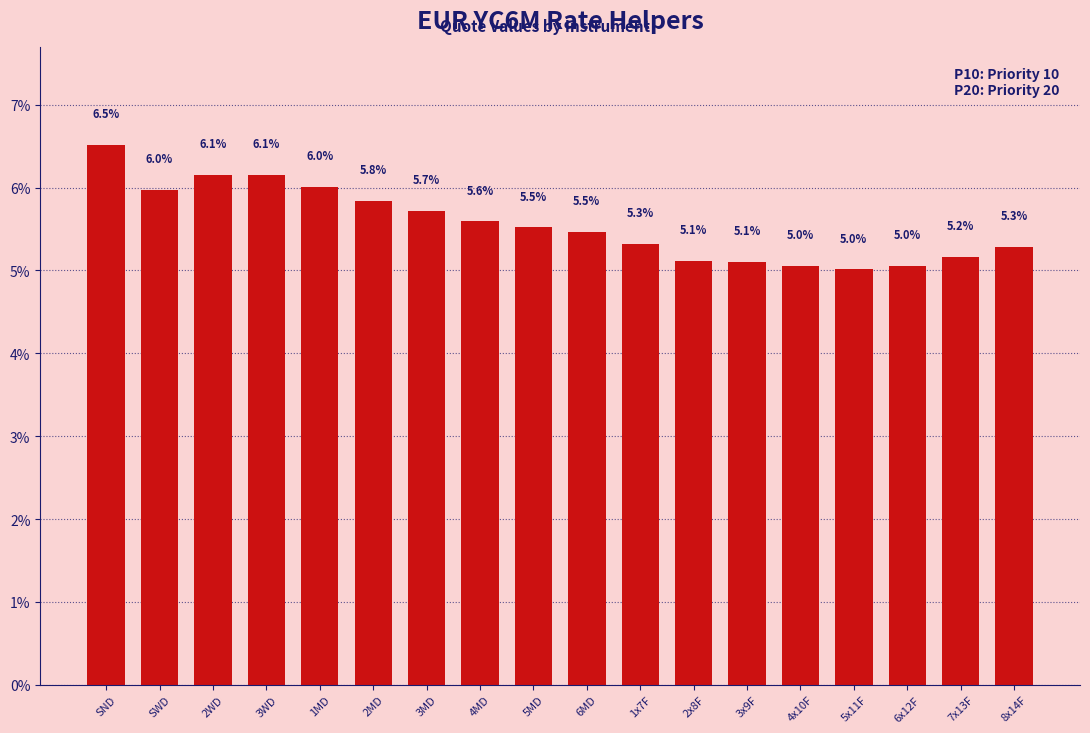

What is the difference between the values at 3x9F and 2WD?

1.0